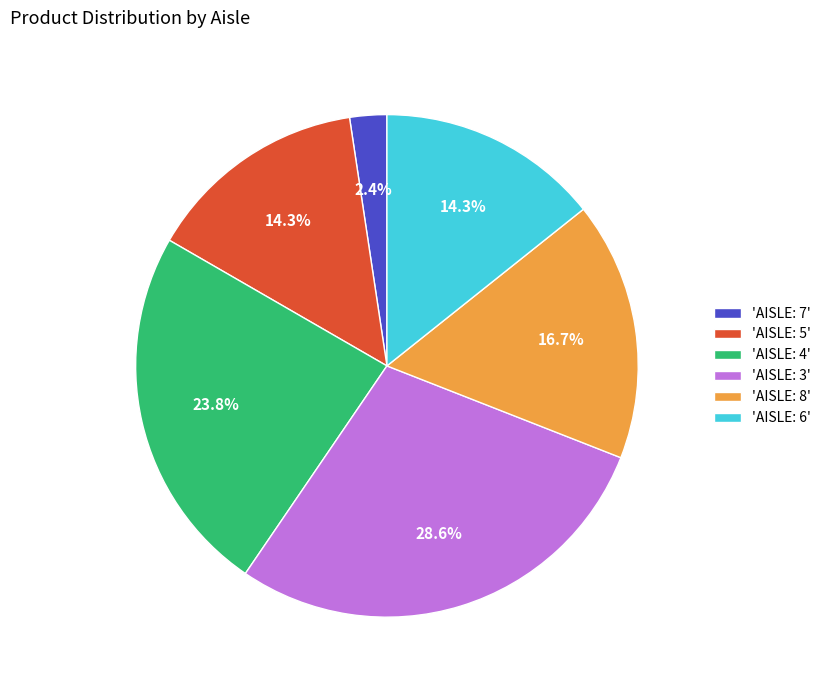

How many segments does this pie chart have?

6